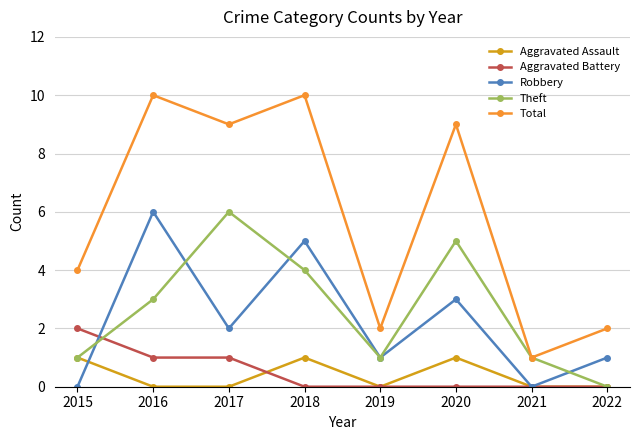

Count the number of data series in this chart.

5